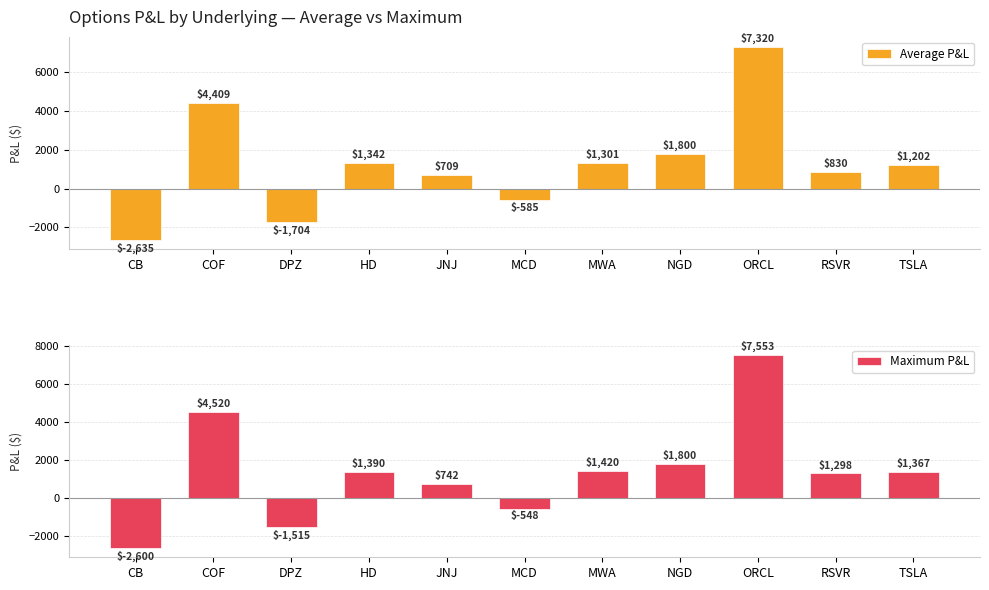

At how many categories does at least one series exceed -1649?

10